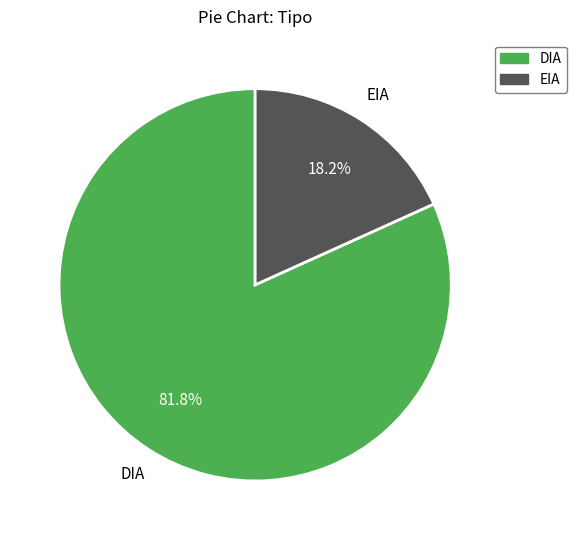

Is EIA the majority of the pie?

No